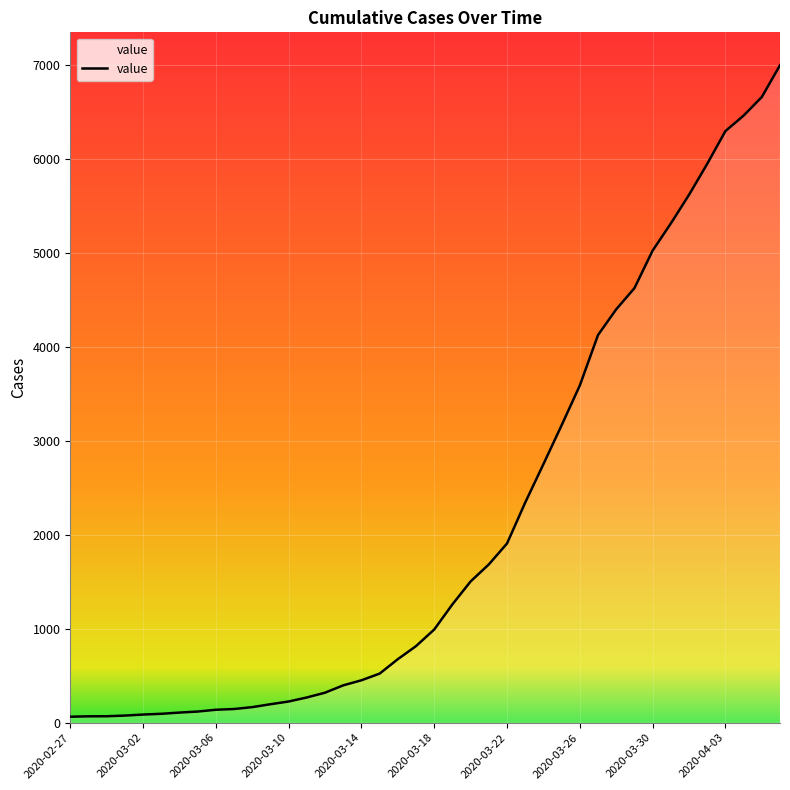

What is the difference between the maximum and minimum values?

6939